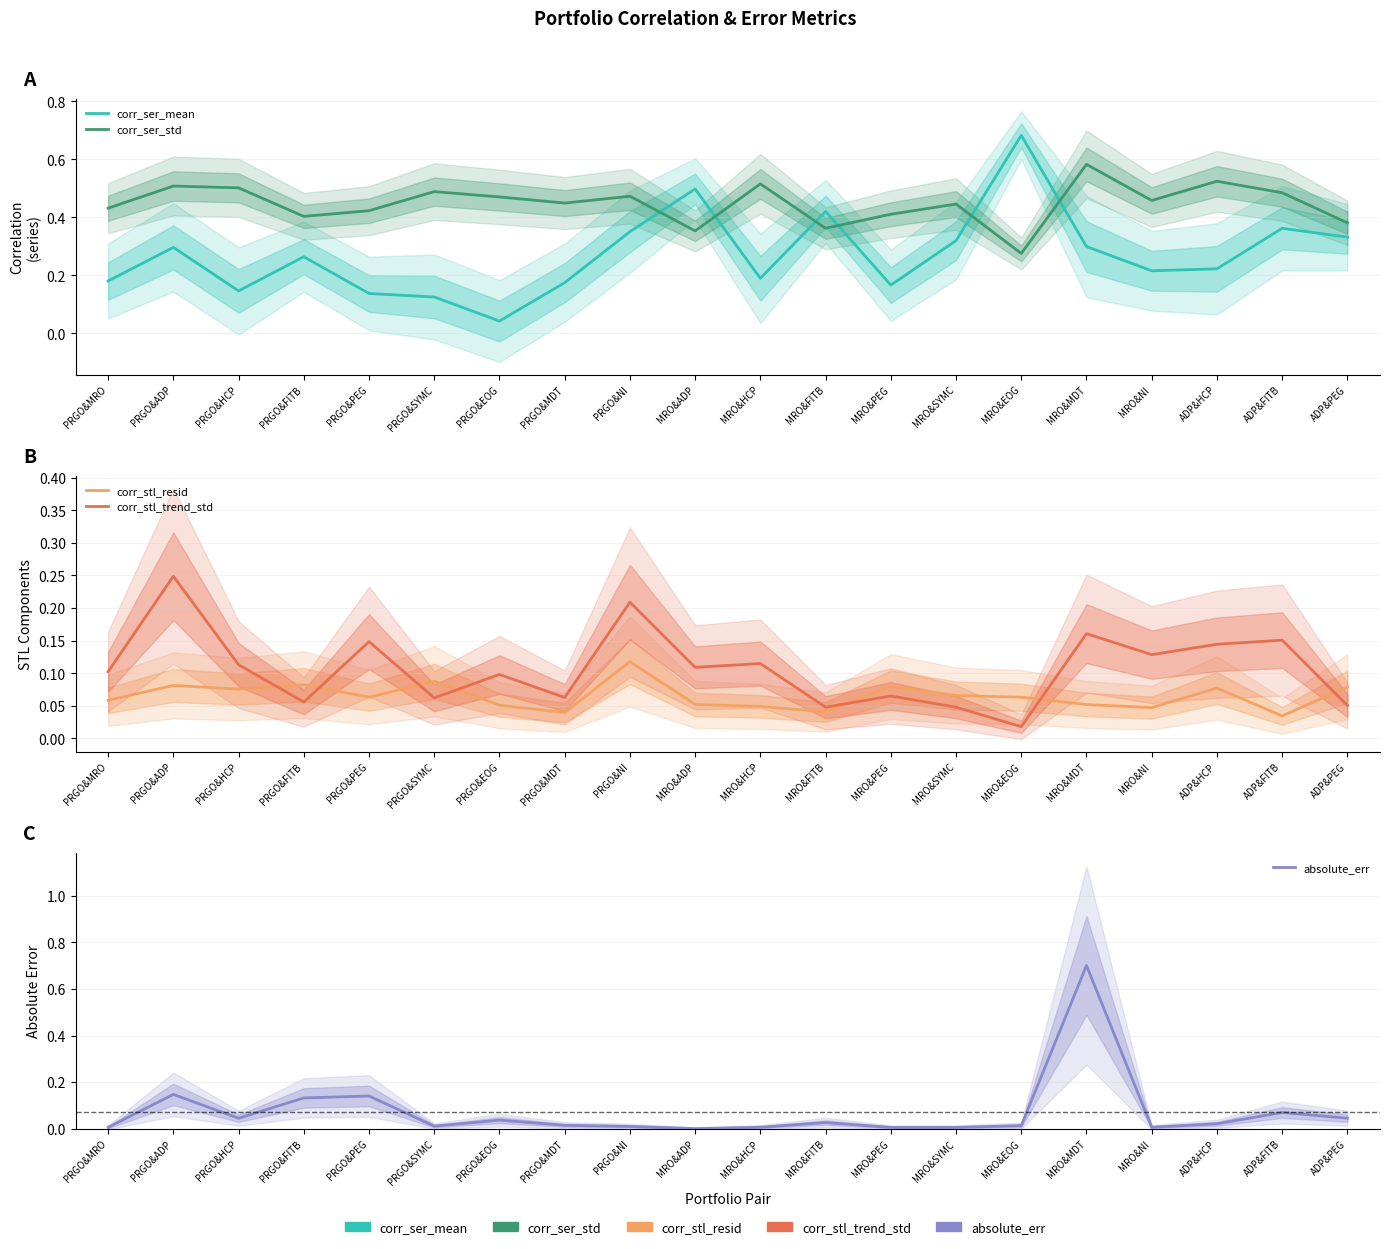

How many lines are shown in the chart?

5